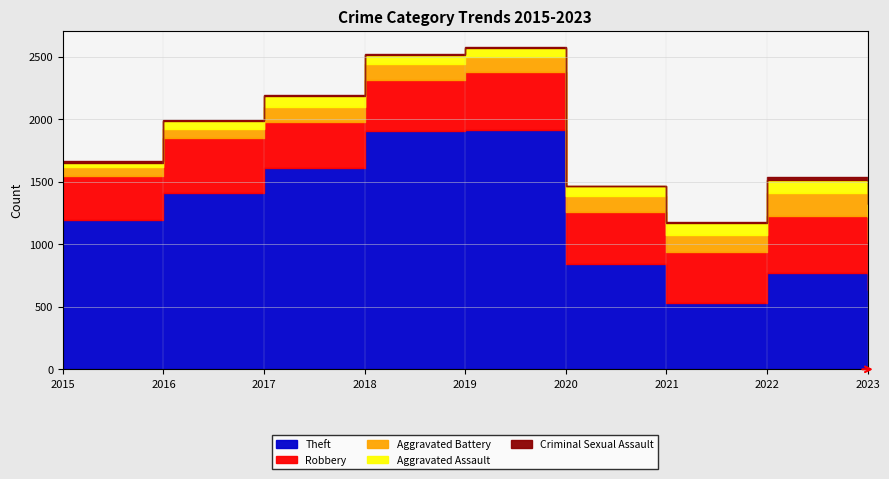

What is the spread (max minus min) of values at 2015?

1184